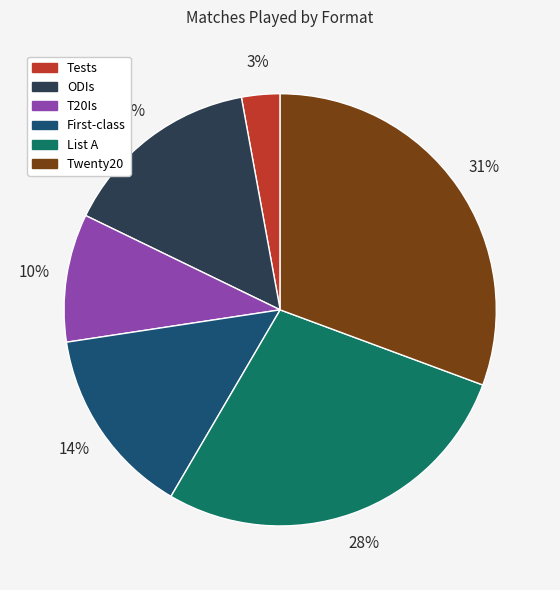

Which category has the smallest portion of the pie?

Tests